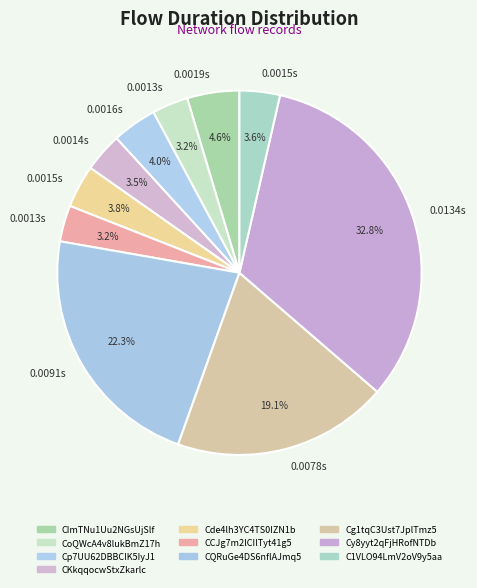

How many segments does this pie chart have?

10